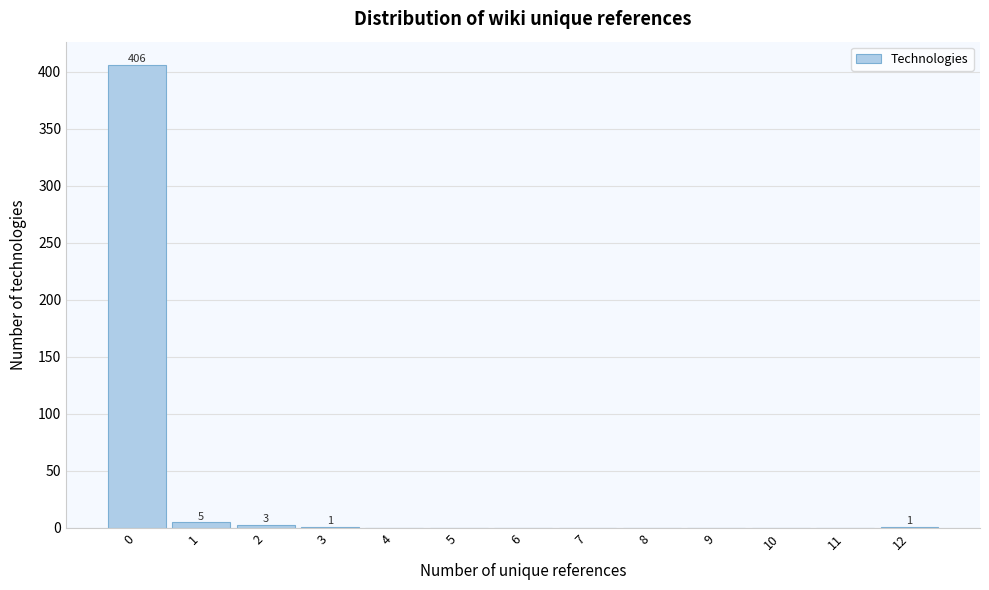

Over which range of the x-axis is the bar tallest?

-0.5 to 0.5